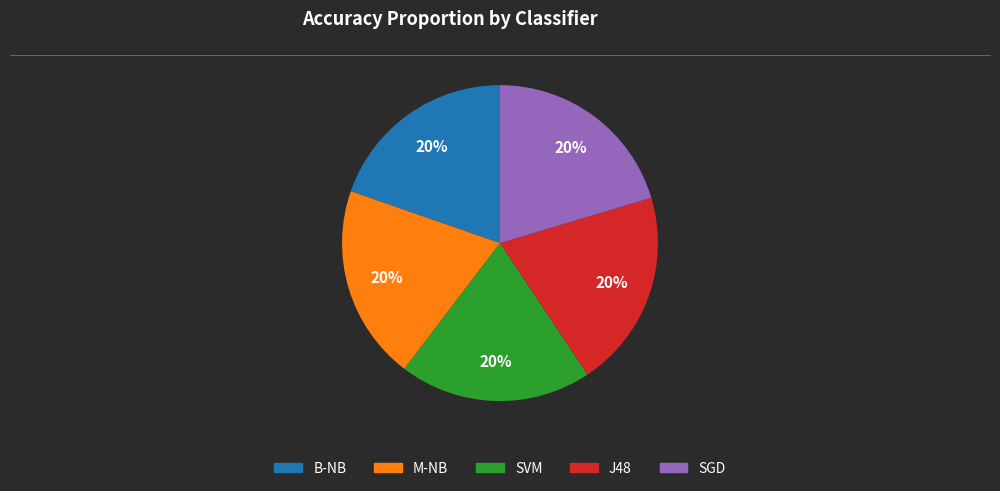

Does M-NB represent more than half of the total?

No